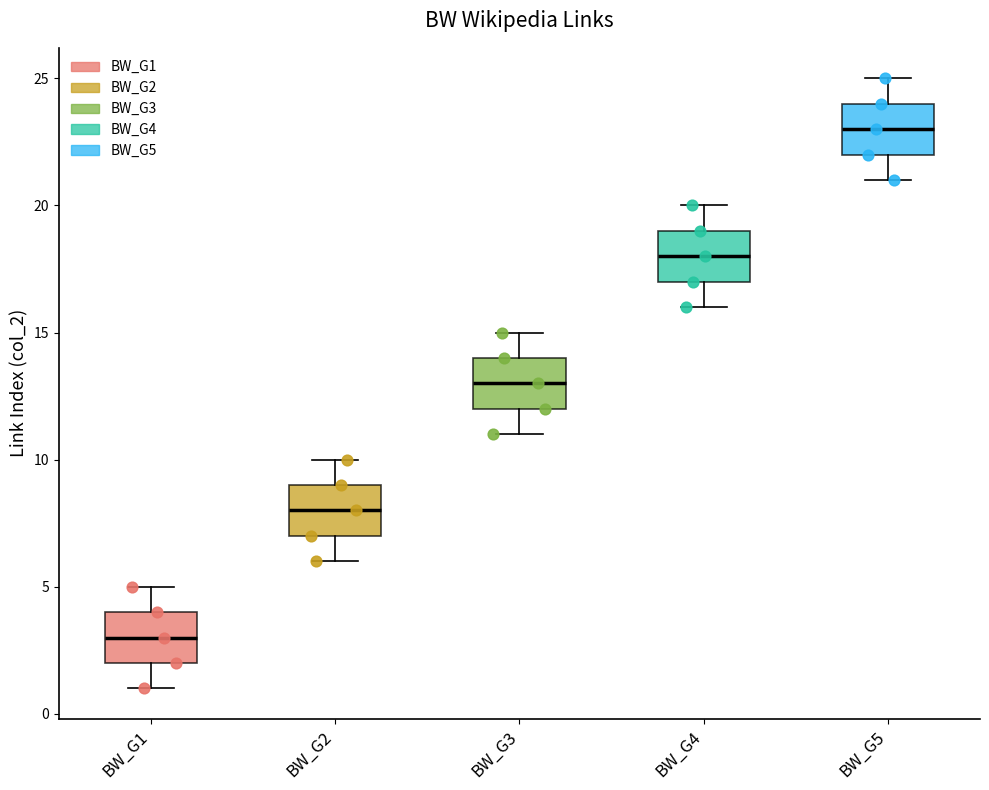

Reading left to right, read every box against the y-axis: the position of its median line, the range the box covers, and the ends of its whiskers. The values are not printed on the chart, so give them approximately, as read against the axis.

BW_G1: median 3, box 2 to 4, whiskers 1 to 5
BW_G2: median 8, box 7 to 9, whiskers 6 to 10
BW_G3: median 13, box 12 to 14, whiskers 11 to 15
BW_G4: median 18, box 17 to 19, whiskers 16 to 20
BW_G5: median 23, box 22 to 24, whiskers 21 to 25